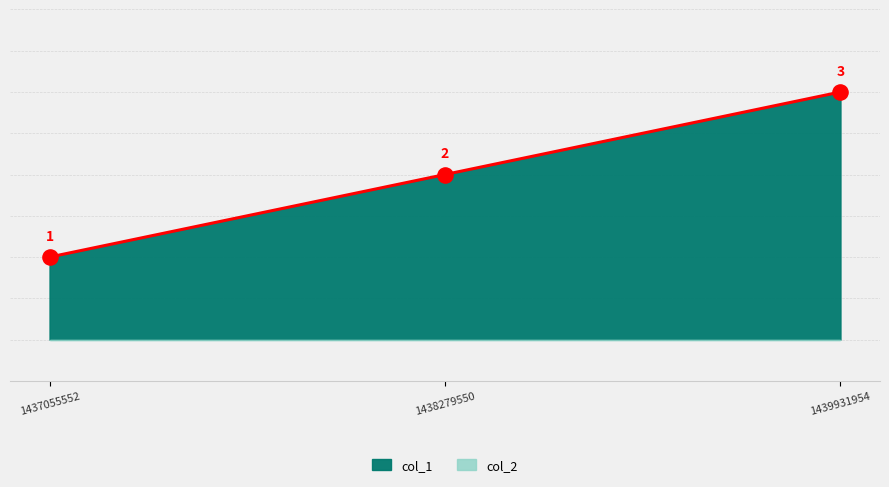

Approximately how many times larger is the value at 1438279550 compared to 1439931954?

0.7